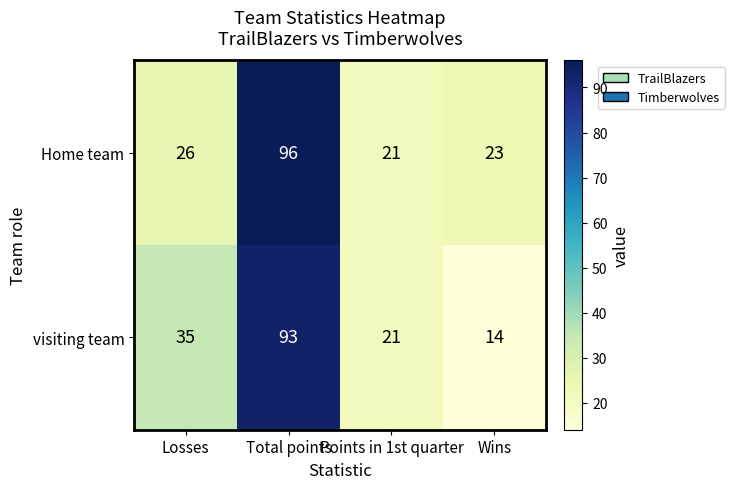

What is the sum of all visiting team values?

163